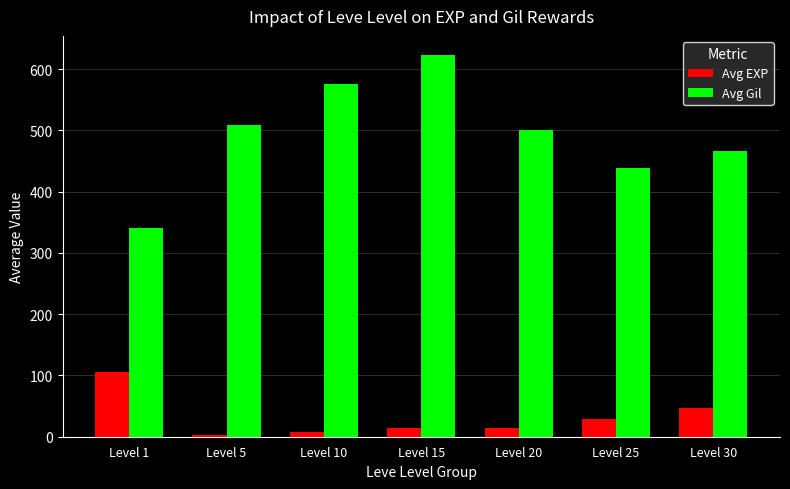

What is the minimum value shown in the chart?

3